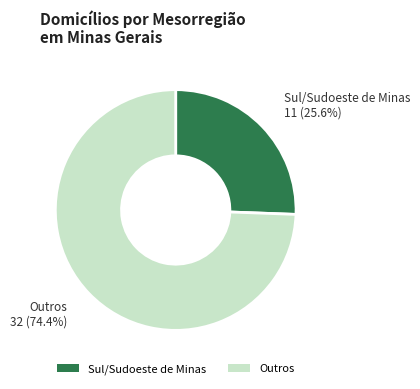

Approximately how many times larger is the value at Sul/Sudoeste de Minas compared to Outros?

0.3